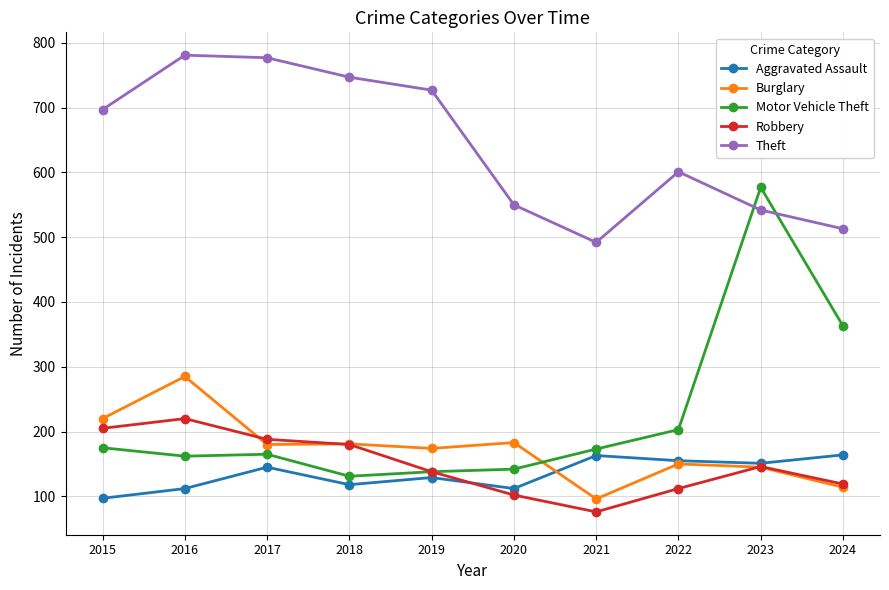

What is the value of the Burglary point at the 3rd from the left?

180